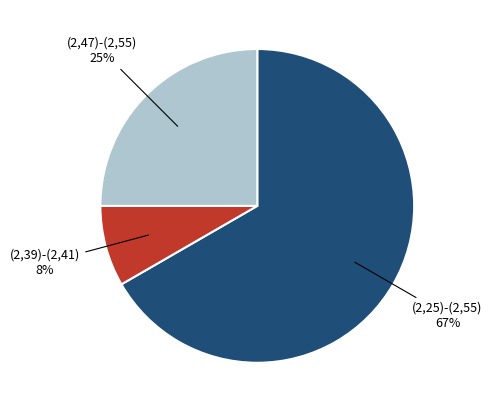

Is there any slice that represents more than half of the pie?

Yes